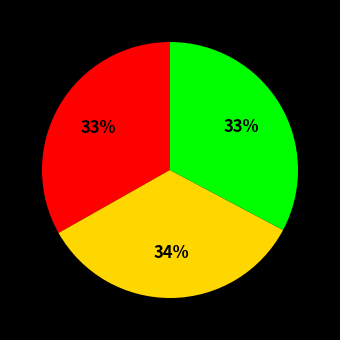

To the nearest percent, what is the average slice percentage?

33%